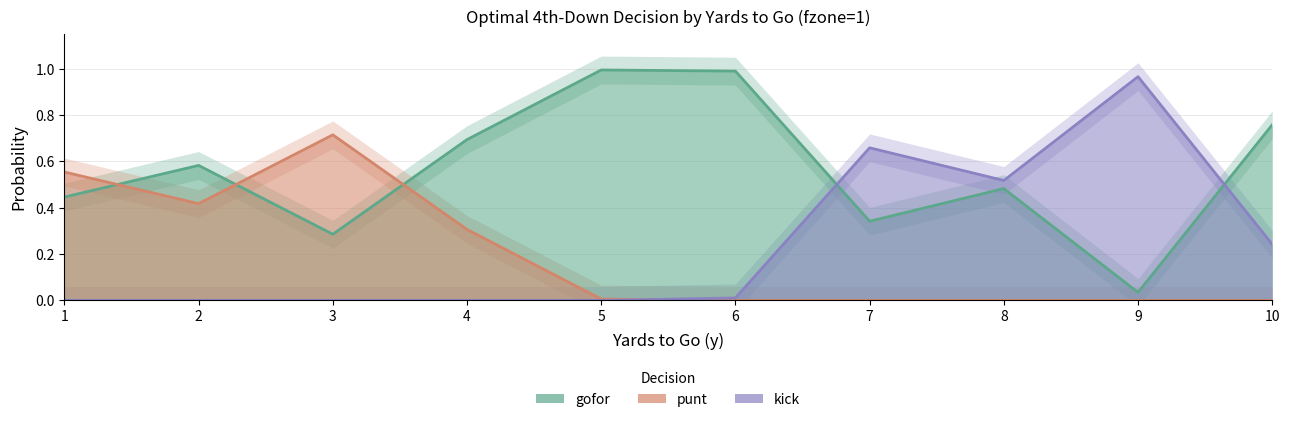

At 3, list the series in order from smallest to largest.

kick, gofor, punt